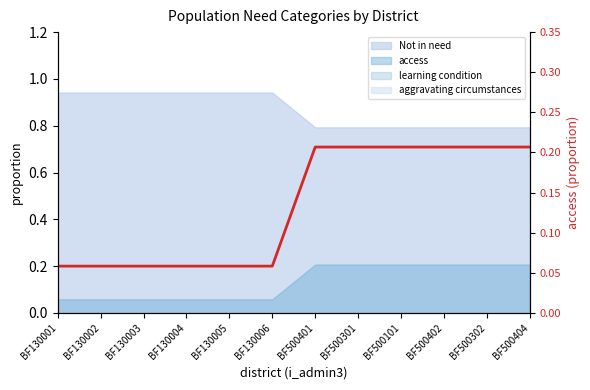

What is the label of the 1st point from the left?

BF130001